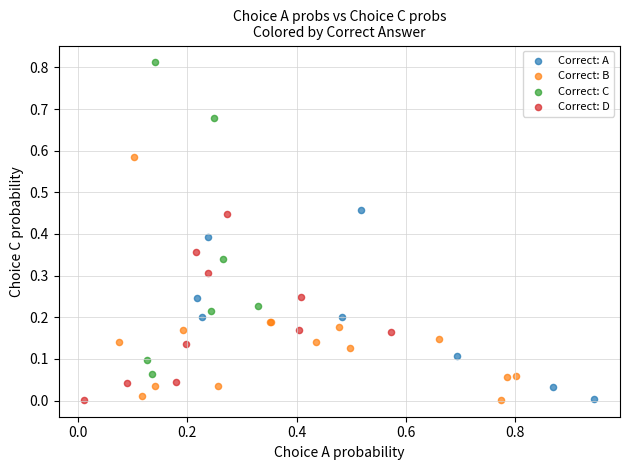

Which series contains the highest Y value?

Correct: C